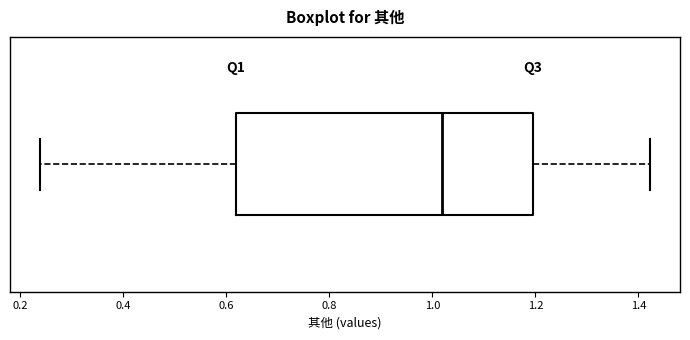

Where does the right whisker of the box end on the x-axis? The values are not printed on the chart, so give them approximately, as read against the axis.

1.42